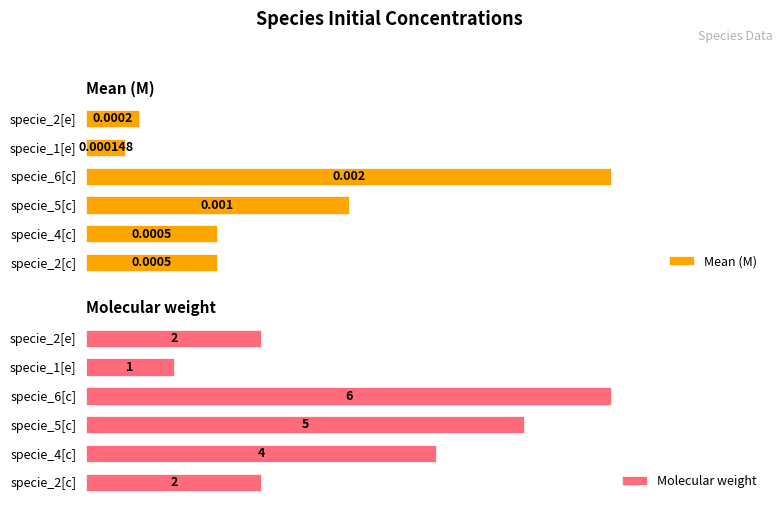

What is the approximate value of Molecular weight at specie_6[c]?

6.0